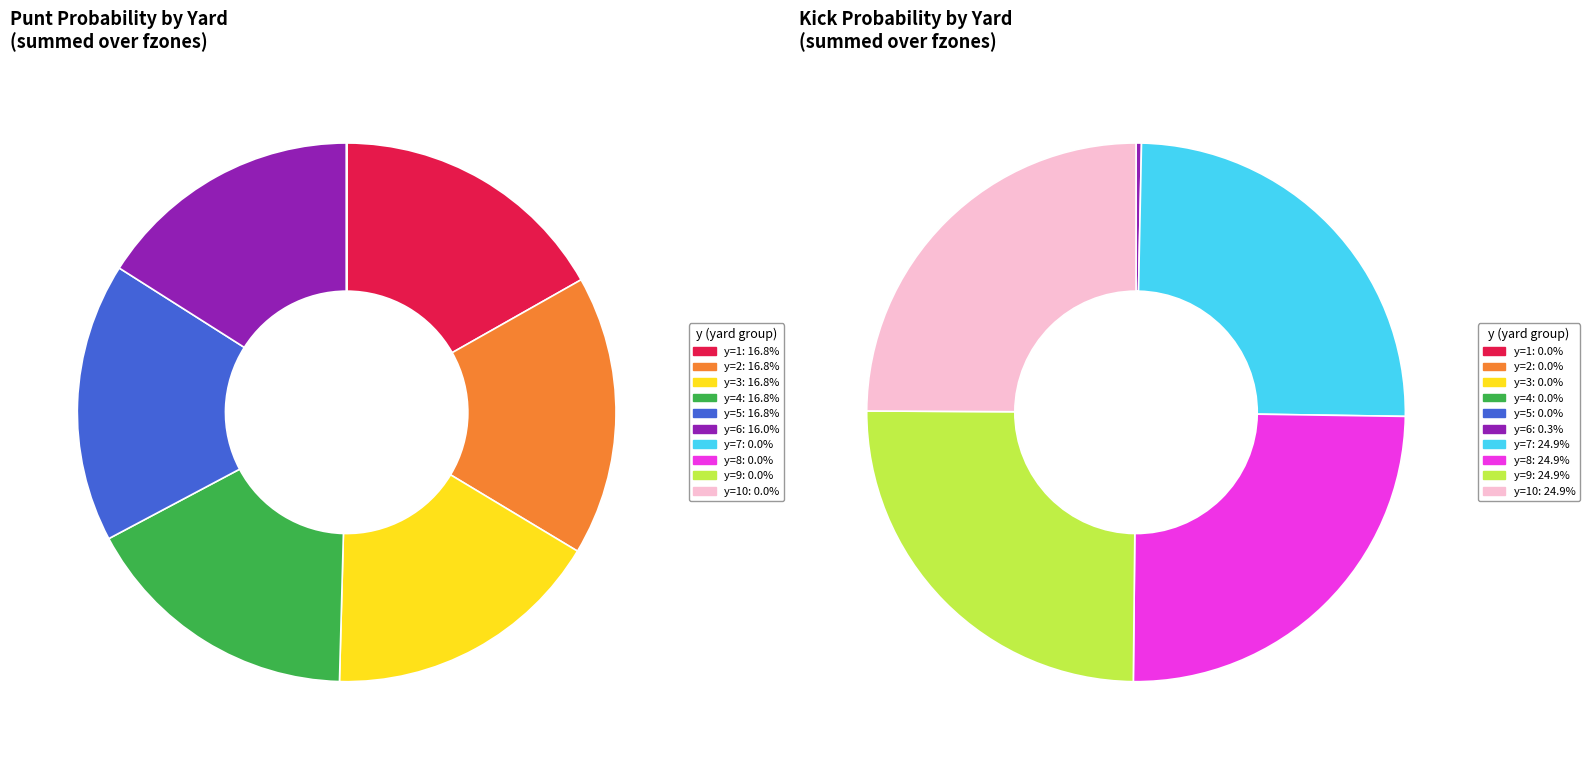

How many slices are in this pie chart?

10